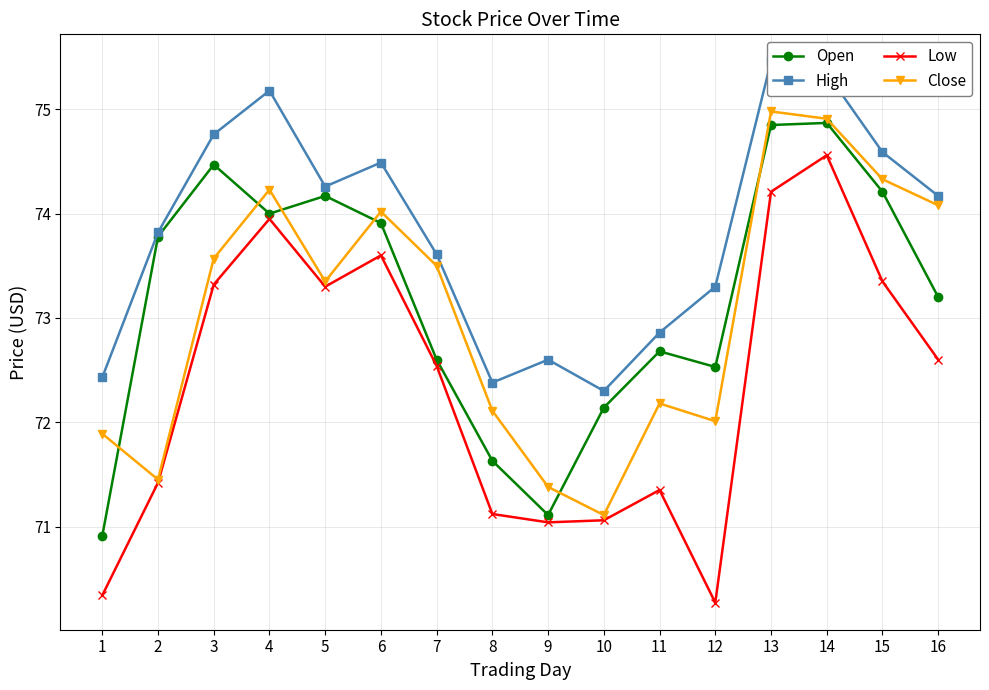

How many data points does each series have?

16